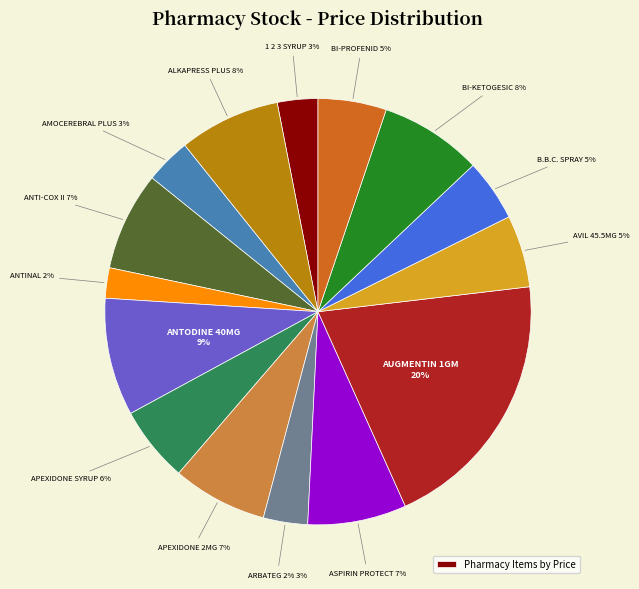

To the nearest percent, what is the average slice percentage?

7%